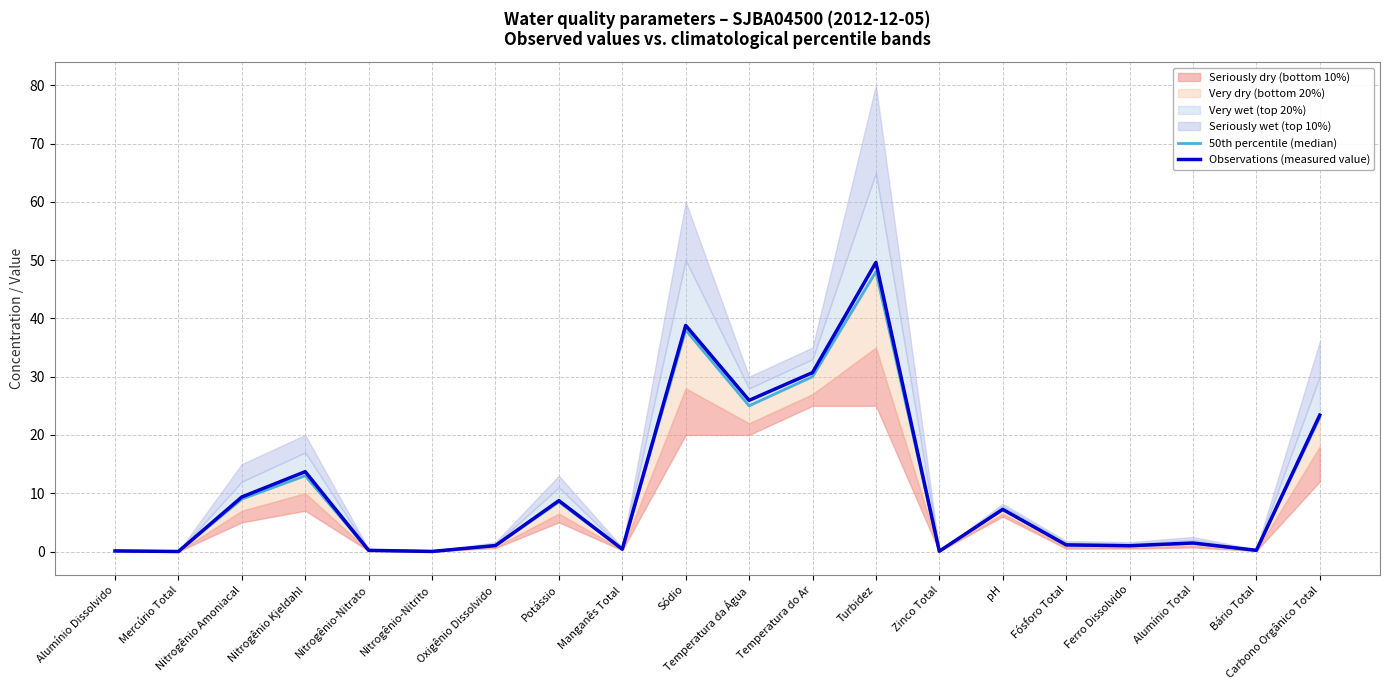

What is the greatest value displayed?

49.6